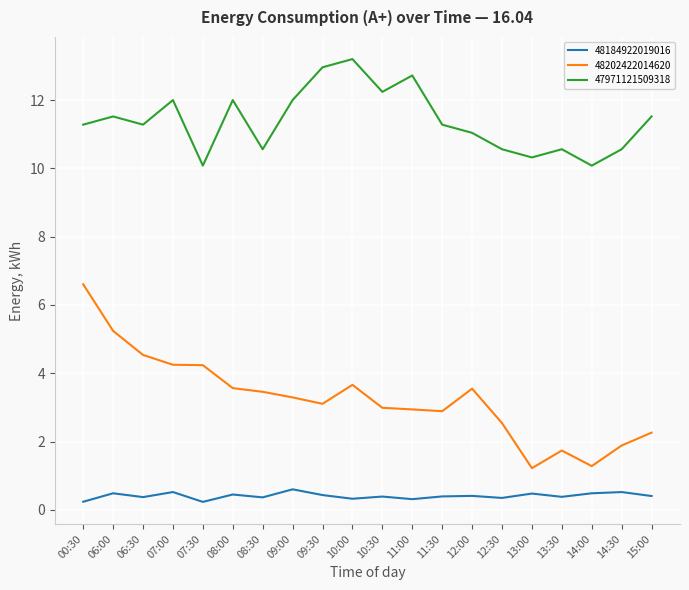

What are all the series names shown in the legend?

48184922019016, 48202422014620, 47971121509318